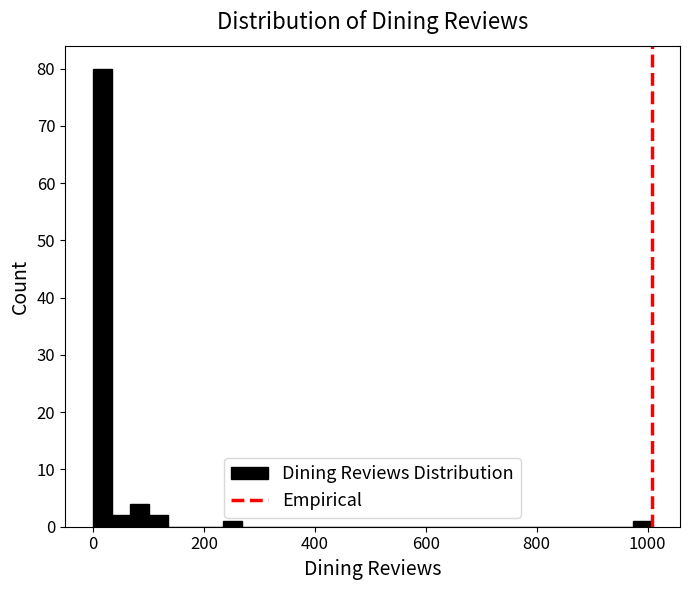

Read against the x-axis, roughly where is the centre of the tallest bar?

20